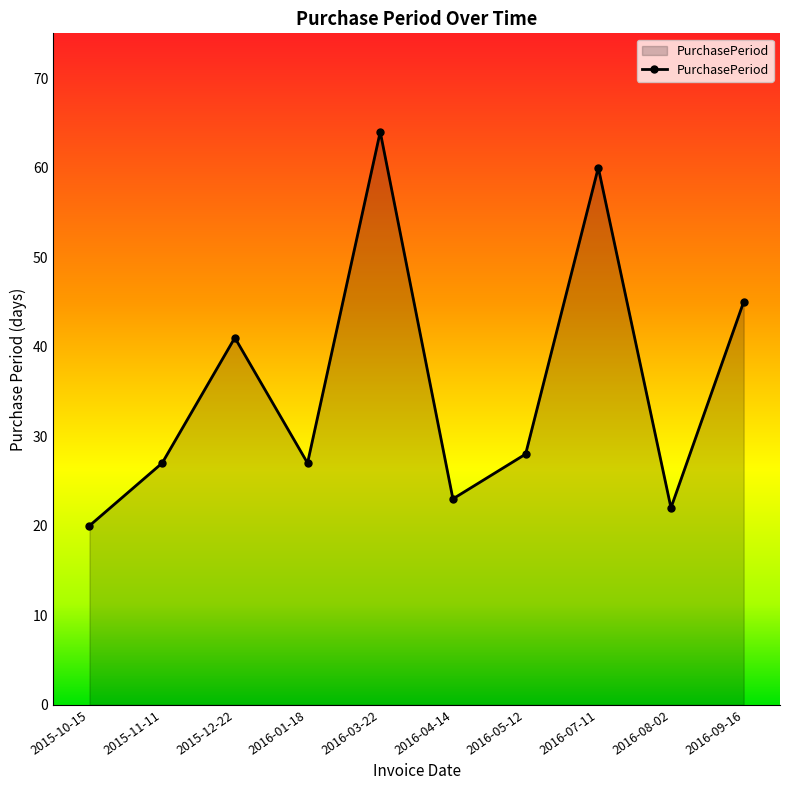

Count the number of categories in the chart.

10